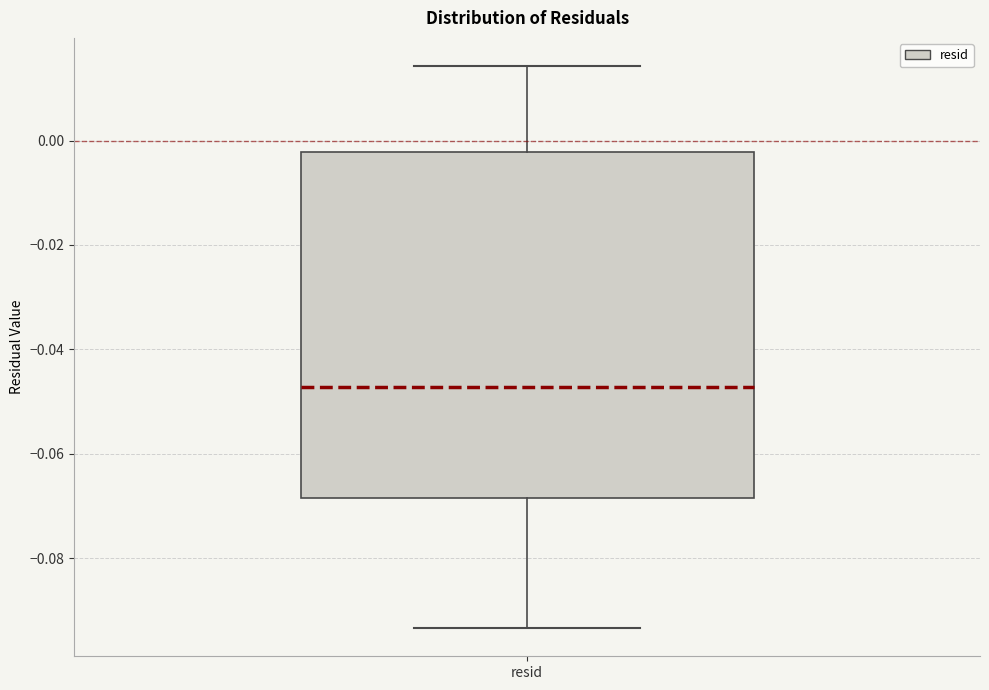

Read this box plot against the y-axis: the position of the median line, the range covered by the box, and the ends of both whiskers. The values are not printed on the chart, so give them approximately, as read against the axis.

median -0.048, box -0.068 to -0.002, whiskers -0.094 to 0.014